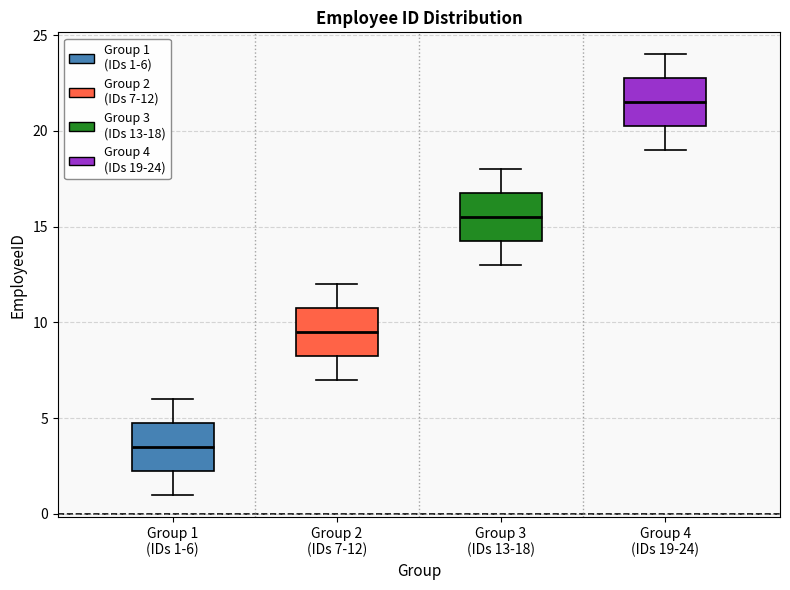

Where is the upper edge of the box for Group 4 (IDs 19-24) on the y-axis? The values are not printed on the chart, so give them approximately, as read against the axis.

23.0